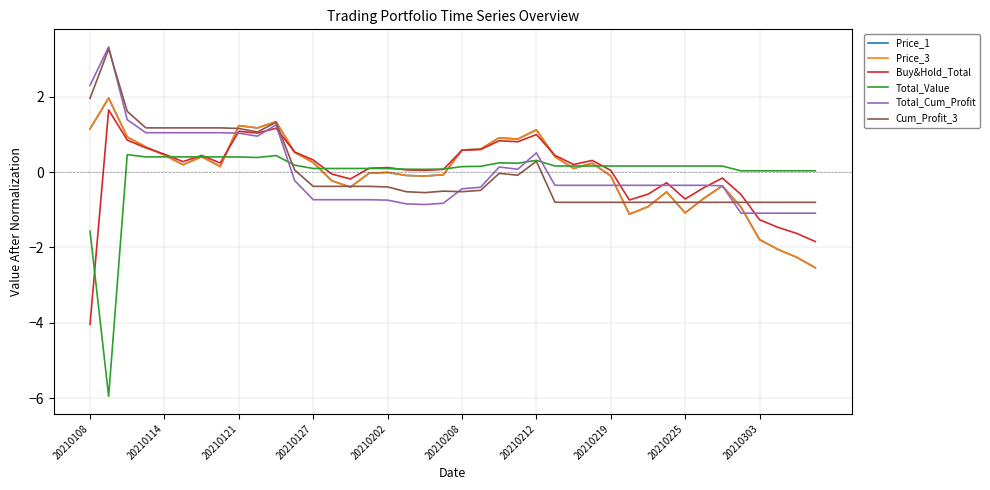

Does the chart have visible grid lines?

Yes